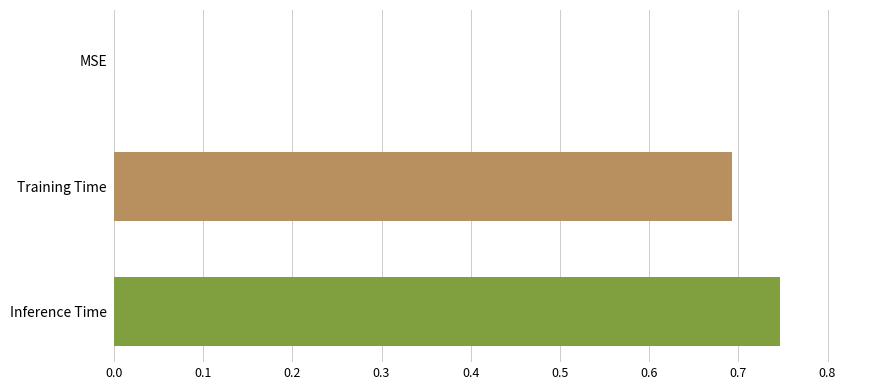

What is the change in value from Training Time to Inference Time?

+0.1